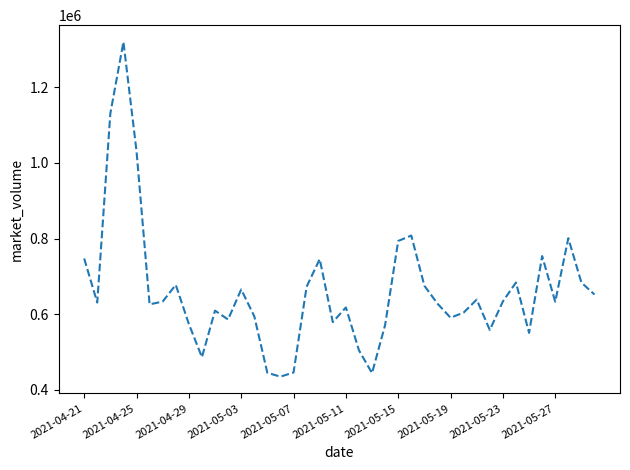

What is the difference between the maximum and minimum values?

885337